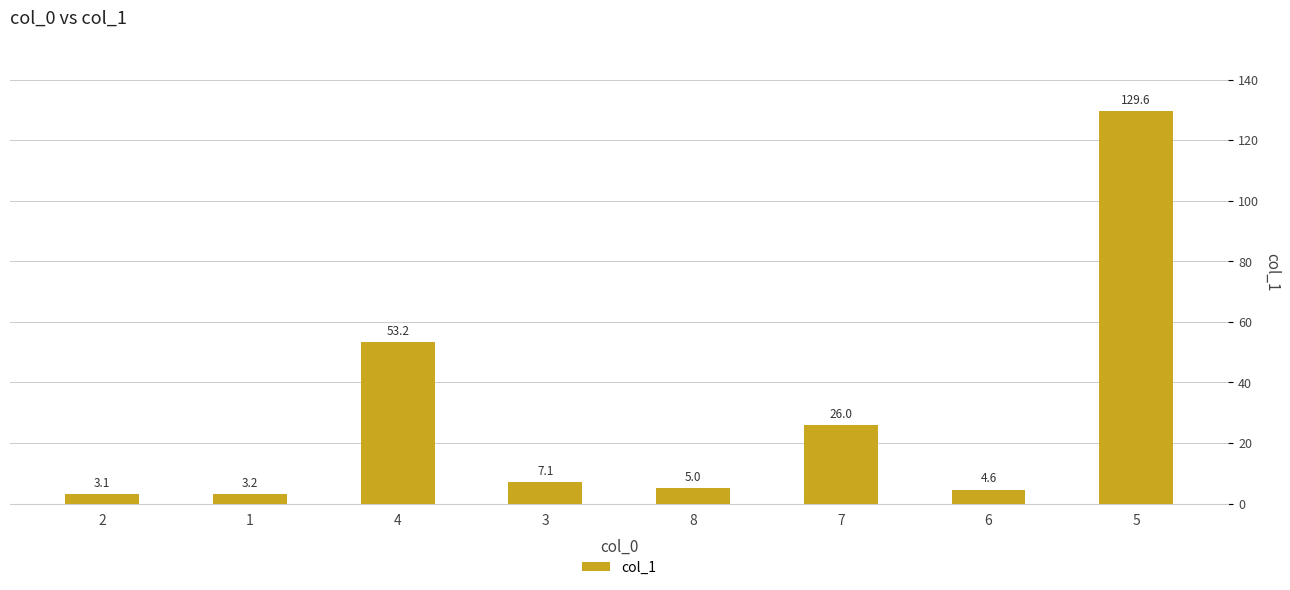

Reading left to right, list all the values displayed in this chart.

2=3.1	1=3.2	4=53.2	3=7.1	8=5.0	7=26.0	6=4.6	5=129.6